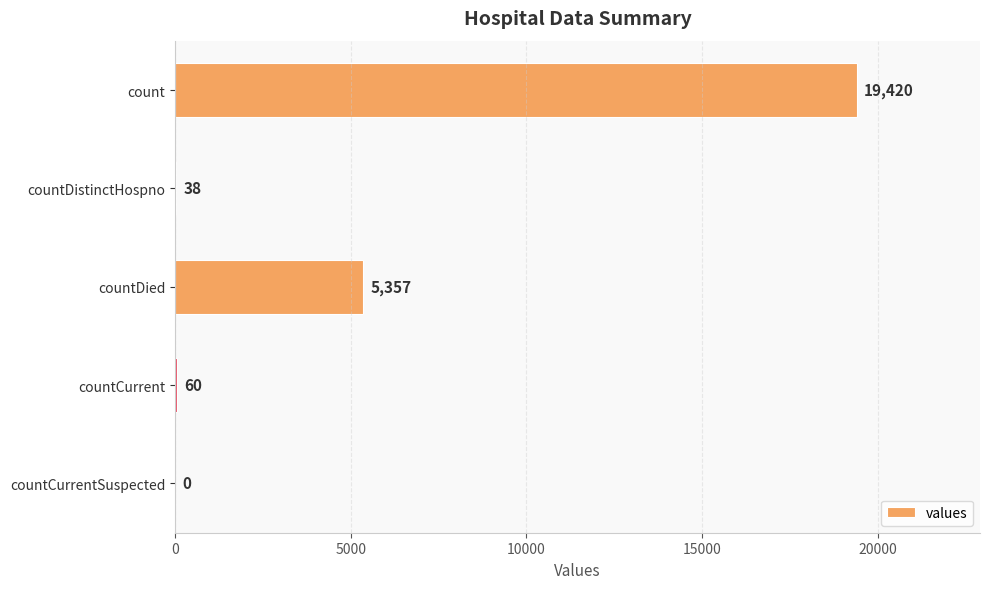

True or false: the data shows 60 at countCurrent.

True